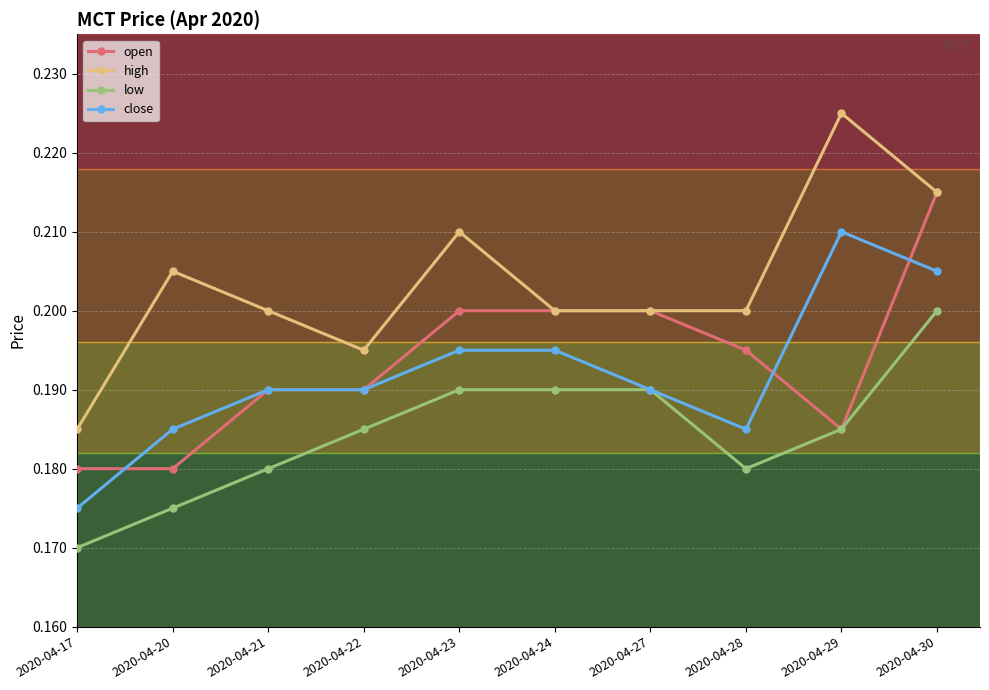

True or false: high and close intersect in this chart.

False